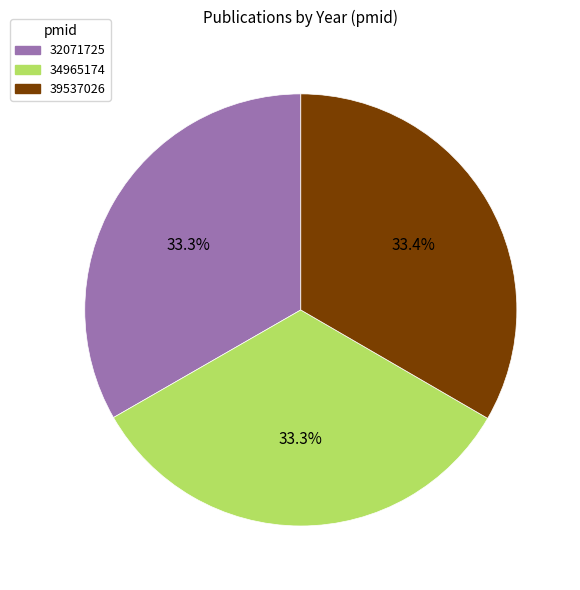

What is the ratio of the value at 39537026 to the value at 34965174?

1.0